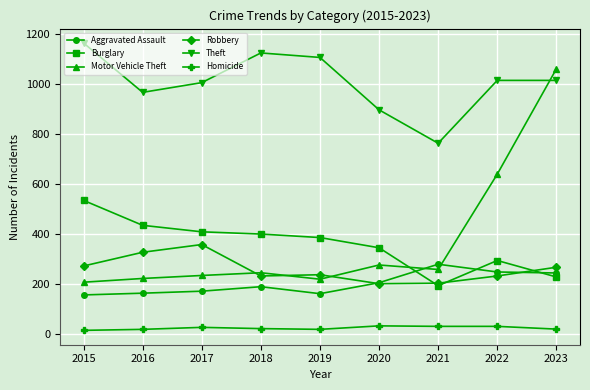

Where is the first local minimum for Theft?

2016